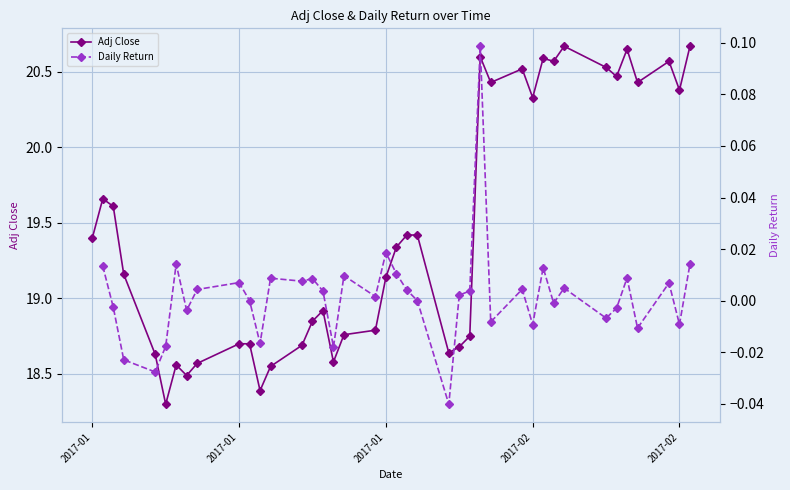

At which label does Daily Return first exceed 0?

2017-01